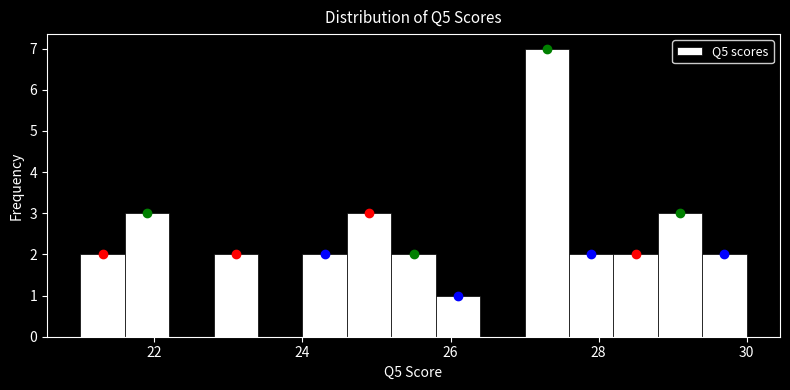

Read against the x-axis, roughly where is the centre of the tallest bar?

27.4